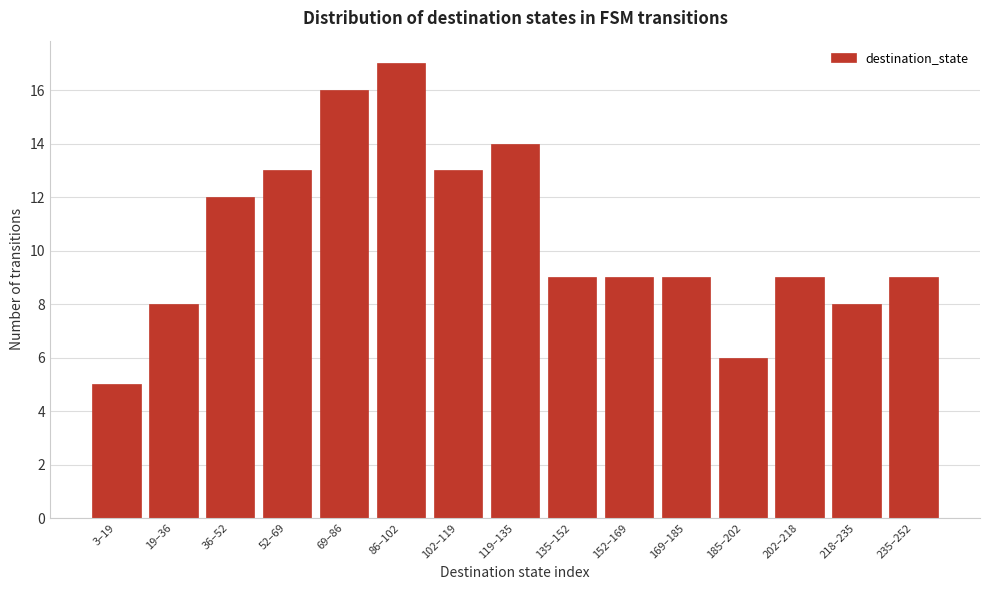

Reading left to right, what are all the values shown in this chart?

5	8	12	13	16	17	13	14	9	9	9	6	9	8	9